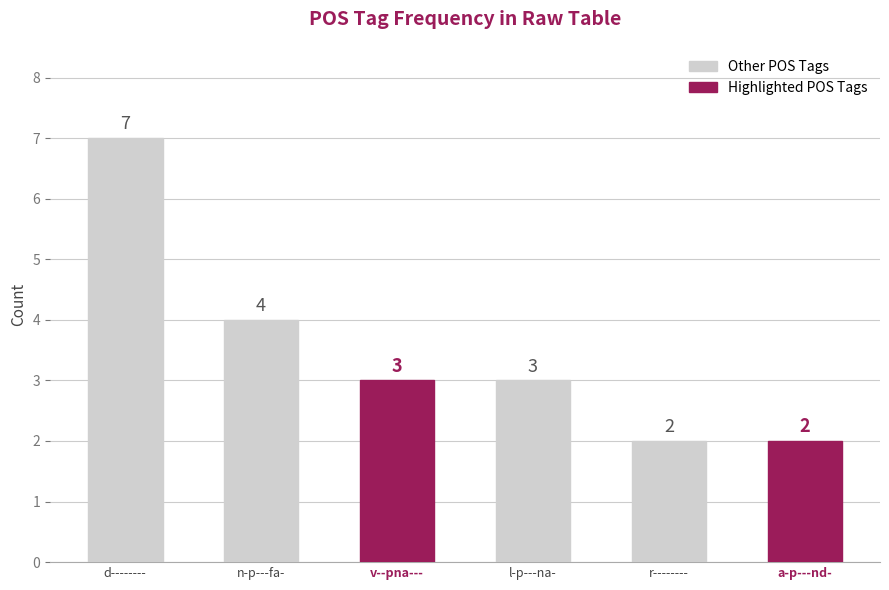

Reading left to right, list all the values displayed in this chart.

d--------=7	n-p---fa-=4	v--pna---=3	l-p---na-=3	r--------=2	a-p---nd-=2